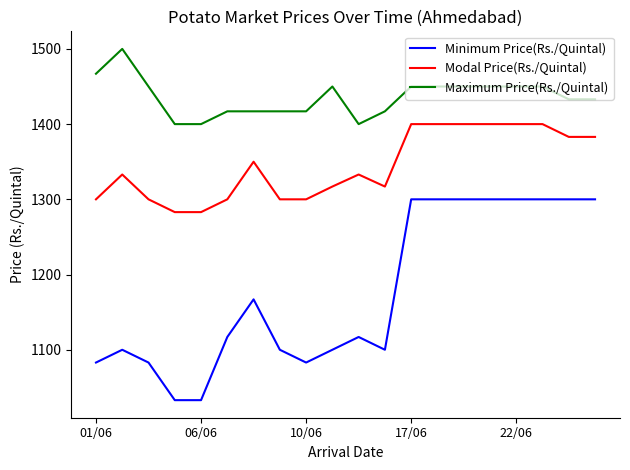

What is the lowest value of the Maximum Price(Rs./Quintal) series?

1400